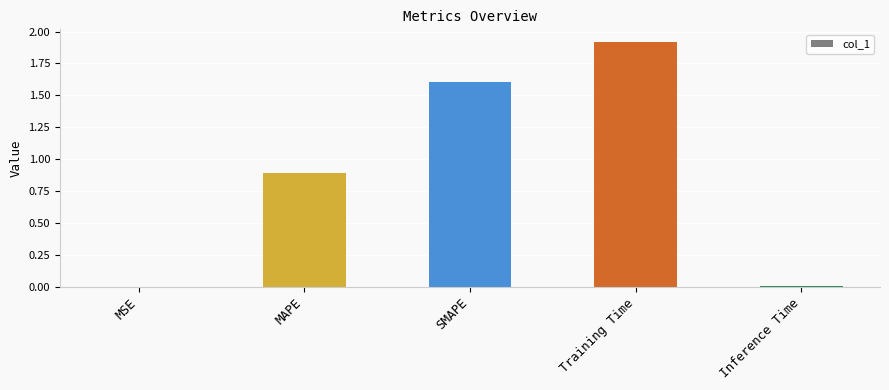

Which label corresponds to the largest value in the chart?

Training Time